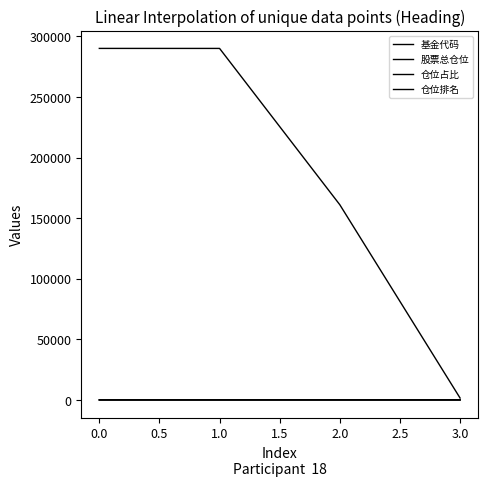

How many lines are shown in the chart?

4